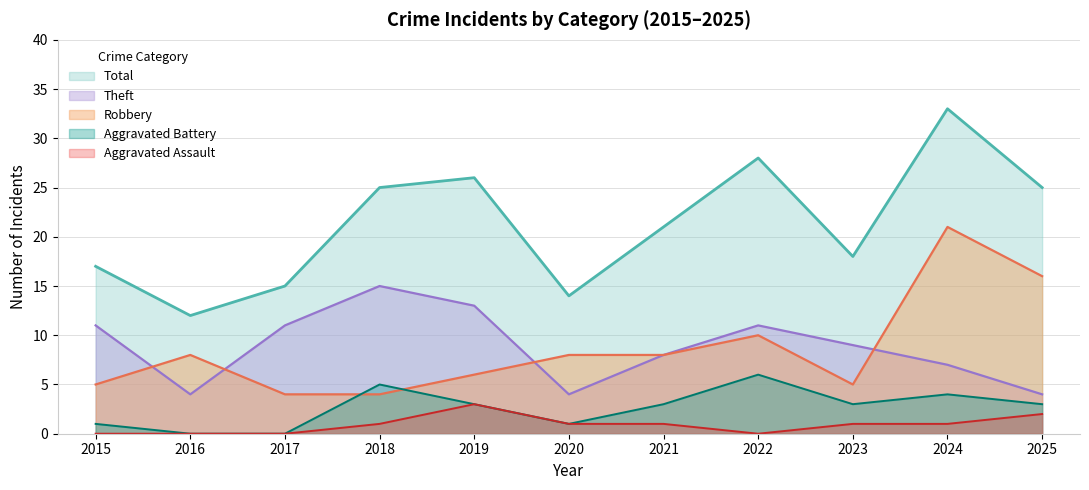

What is the minimum value for Robbery?

4